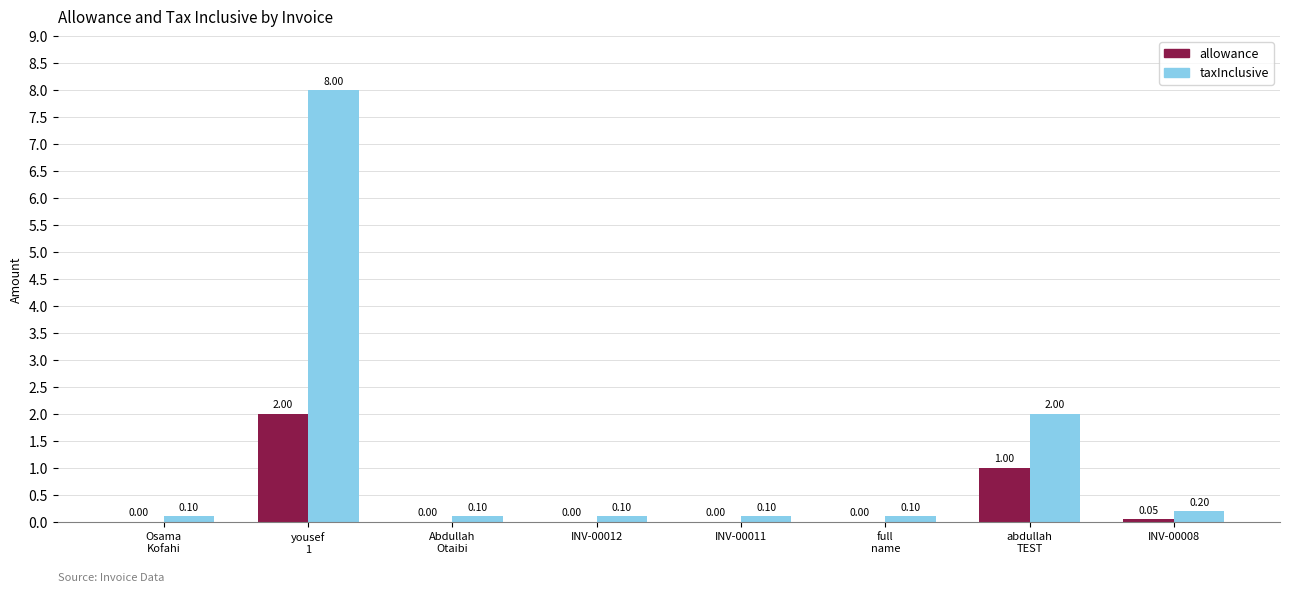

What is the difference between the allowance values at abdullah
TEST and full
name?

1.0